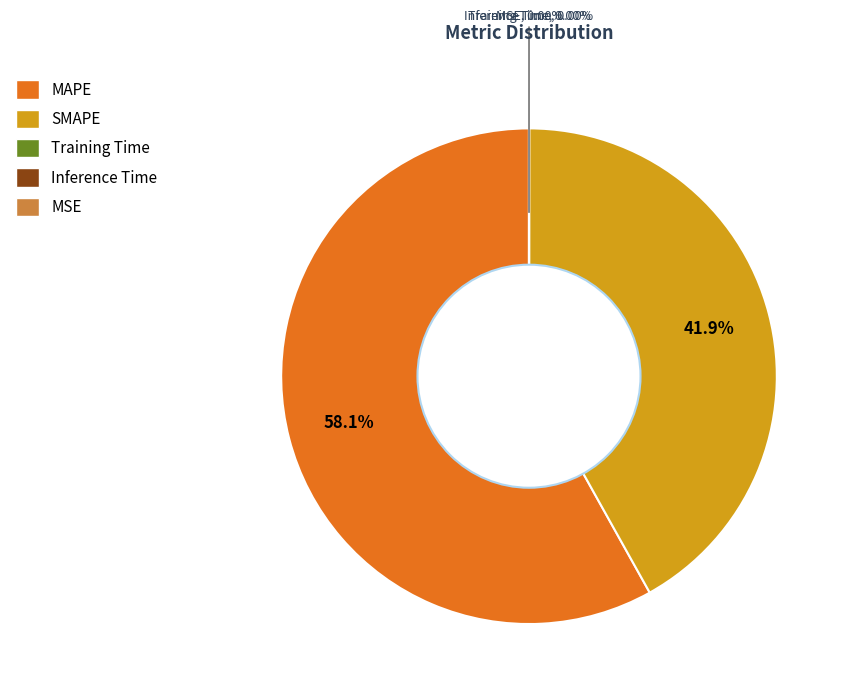

Does MAPE represent more than half of the total?

Yes